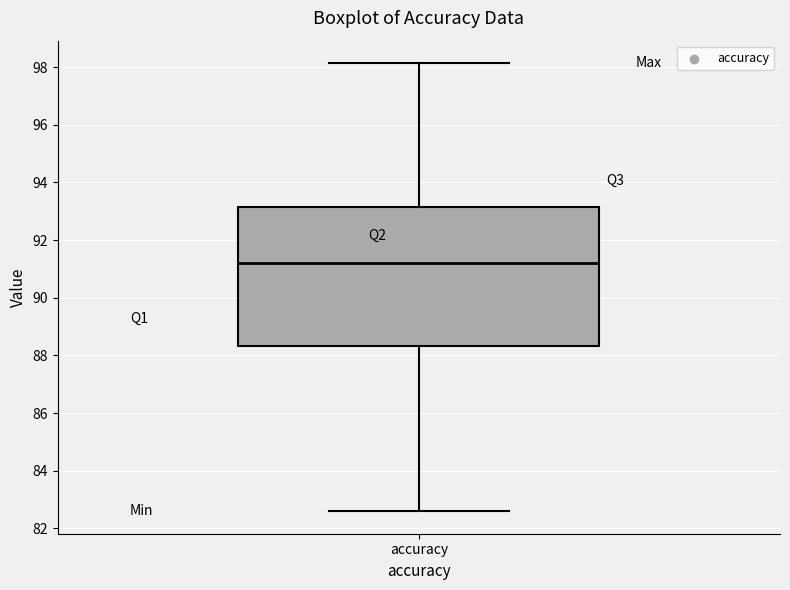

Read this box plot against the y-axis: the position of the median line, the range covered by the box, and the ends of both whiskers. The values are not printed on the chart, so give them approximately, as read against the axis.

median 91.2, box 88.4 to 93.2, whiskers 82.6 to 98.2